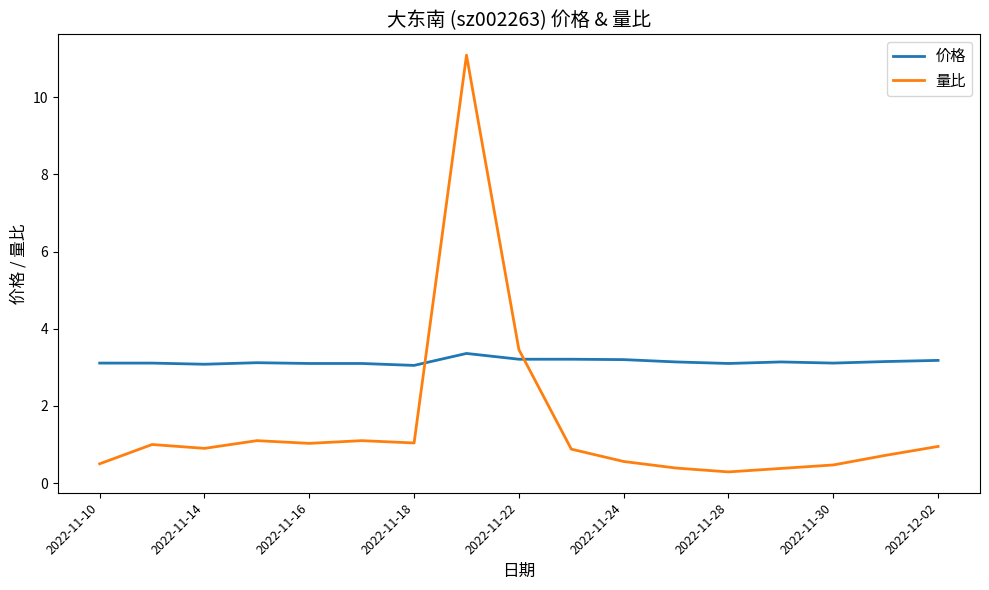

Which series has the largest total across all categories?

价格